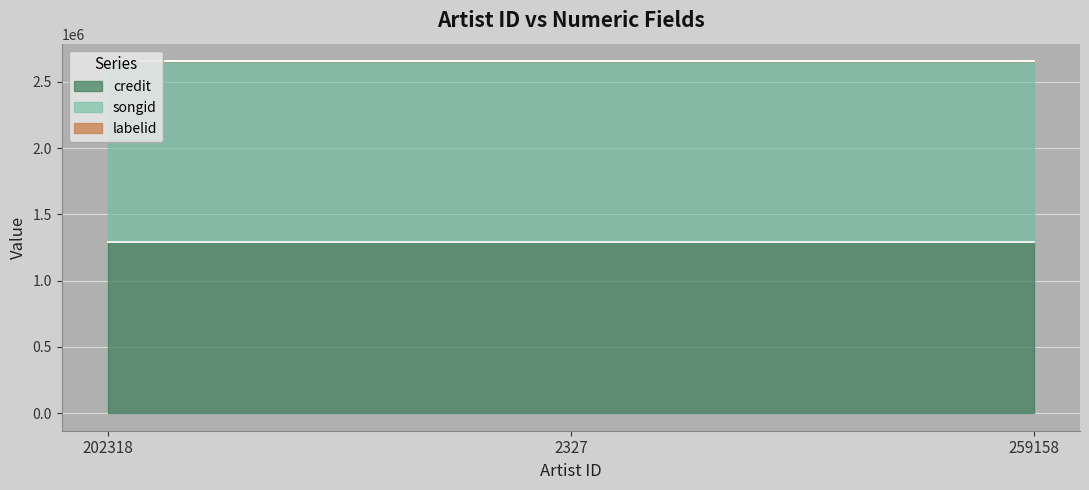

List the series in order of their peak value, highest first.

songid, credit, labelid